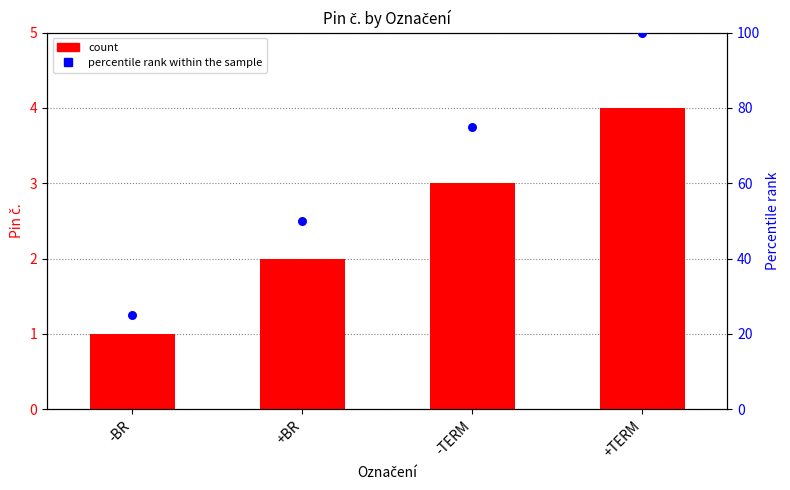

At how many categories does at least one series exceed 86?

1